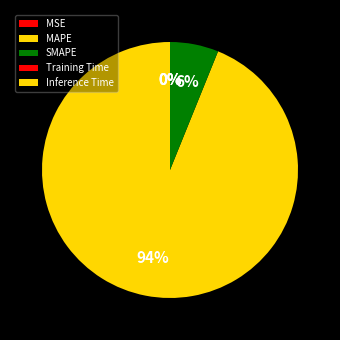

Which slice is the smallest?

Inference Time